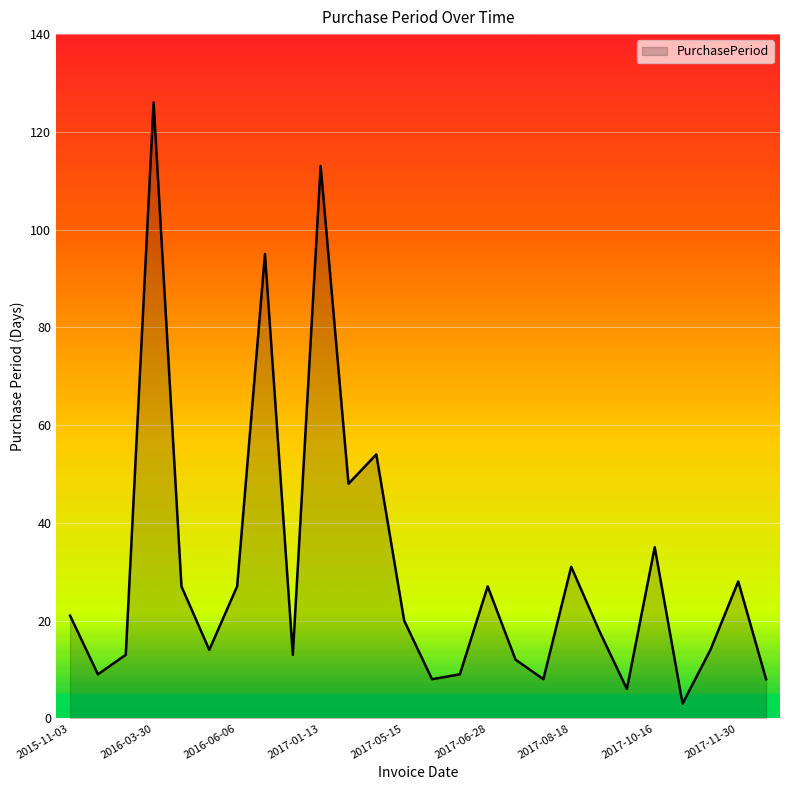

What is the minimum value shown in the chart?

3